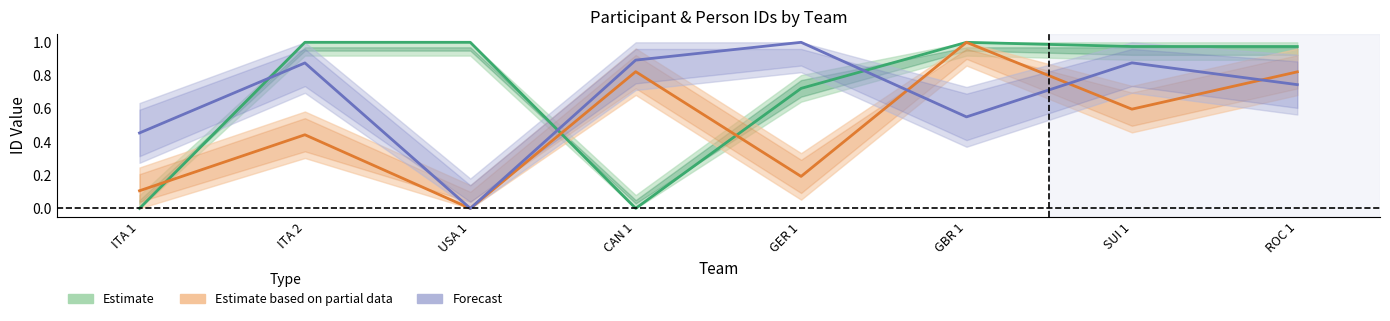

What is the approximate value of TeamMemberList.n_PersonID2 at ITA 1?

0.5